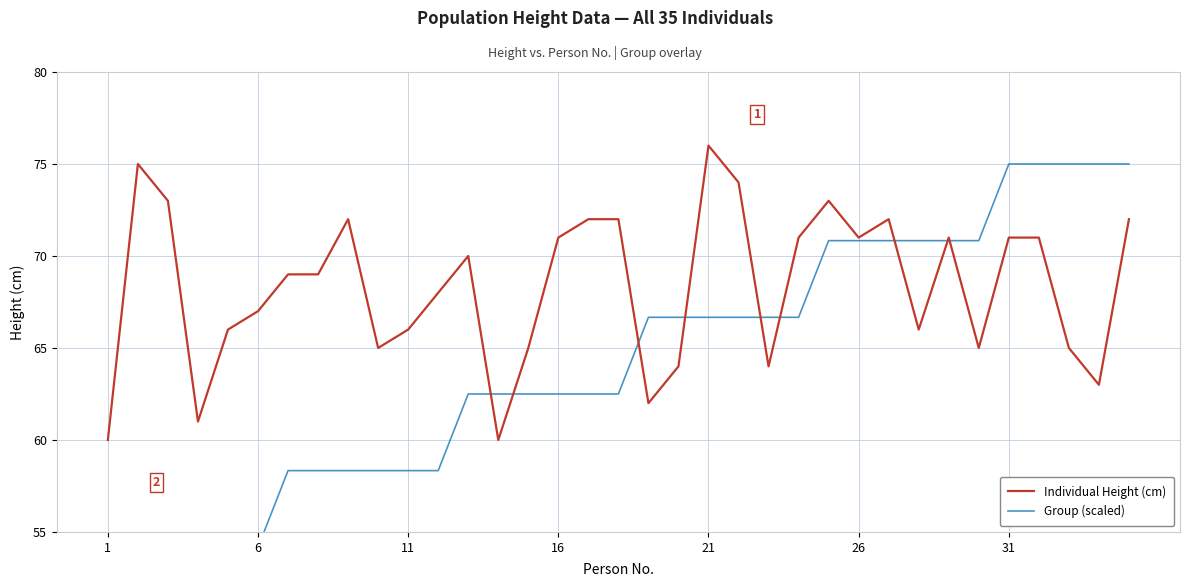

What is the value of the Group (scaled) point at the 23rd from the left?

66.7